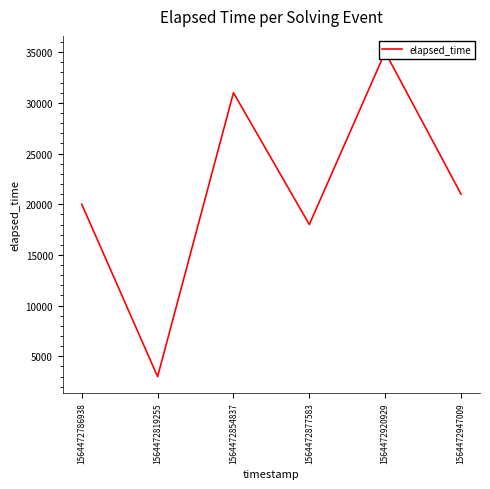

At which label is the value closest to 19000?

1564472786938